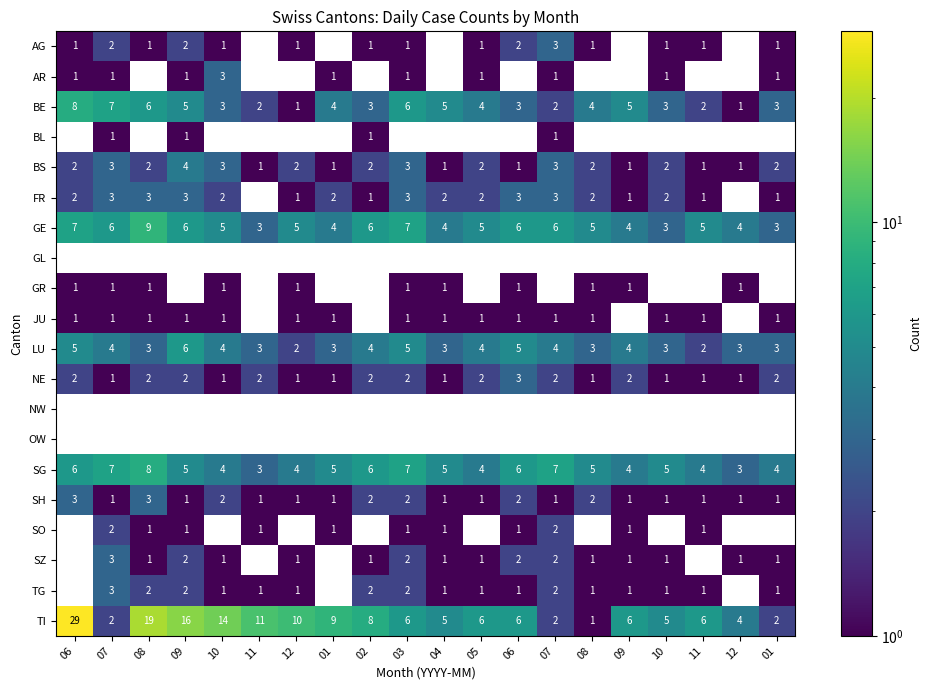

At how many categories does at least one series exceed 22?

1